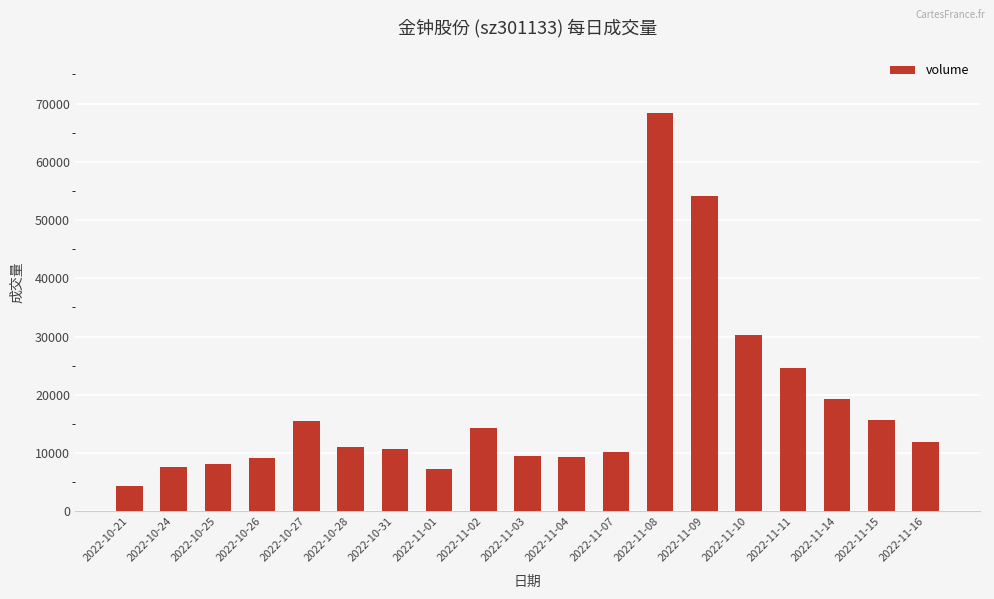

What is the value of the 7th bar from the left?

10780